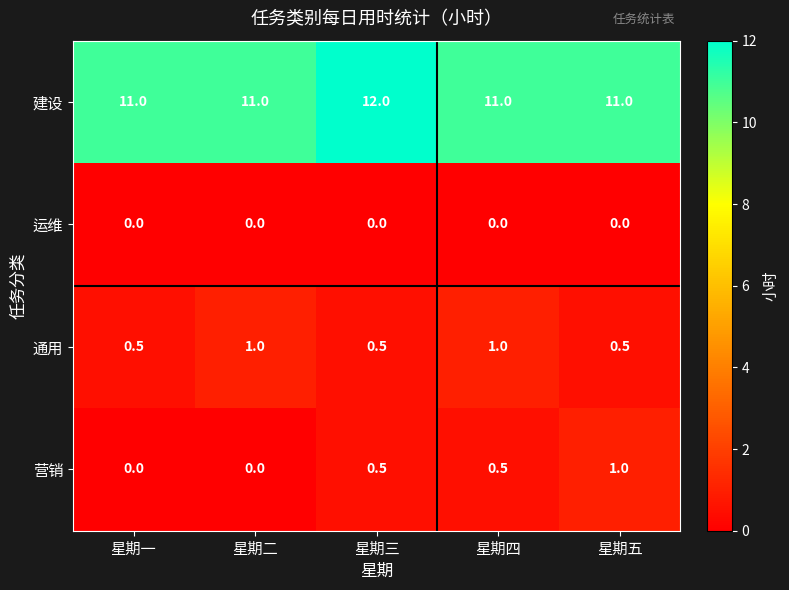

Read the 建设 value at 星期四.

11.0